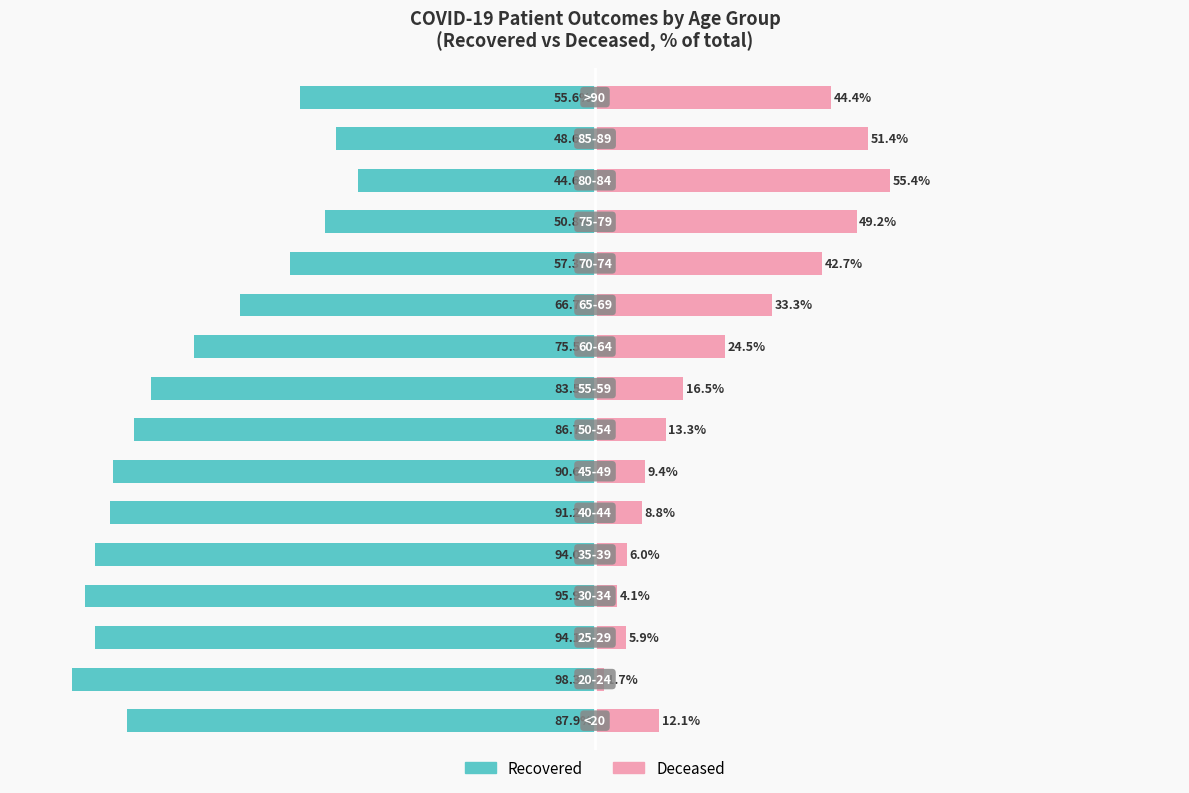

Is it true that Recovered equals -67.3 at 13?

False